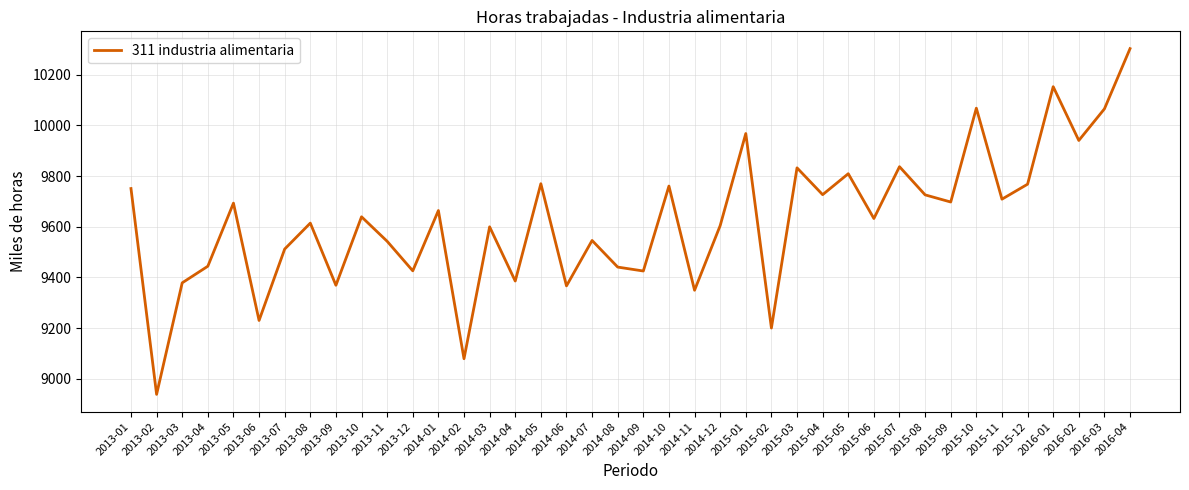

What position from the left is 2015-06?

30